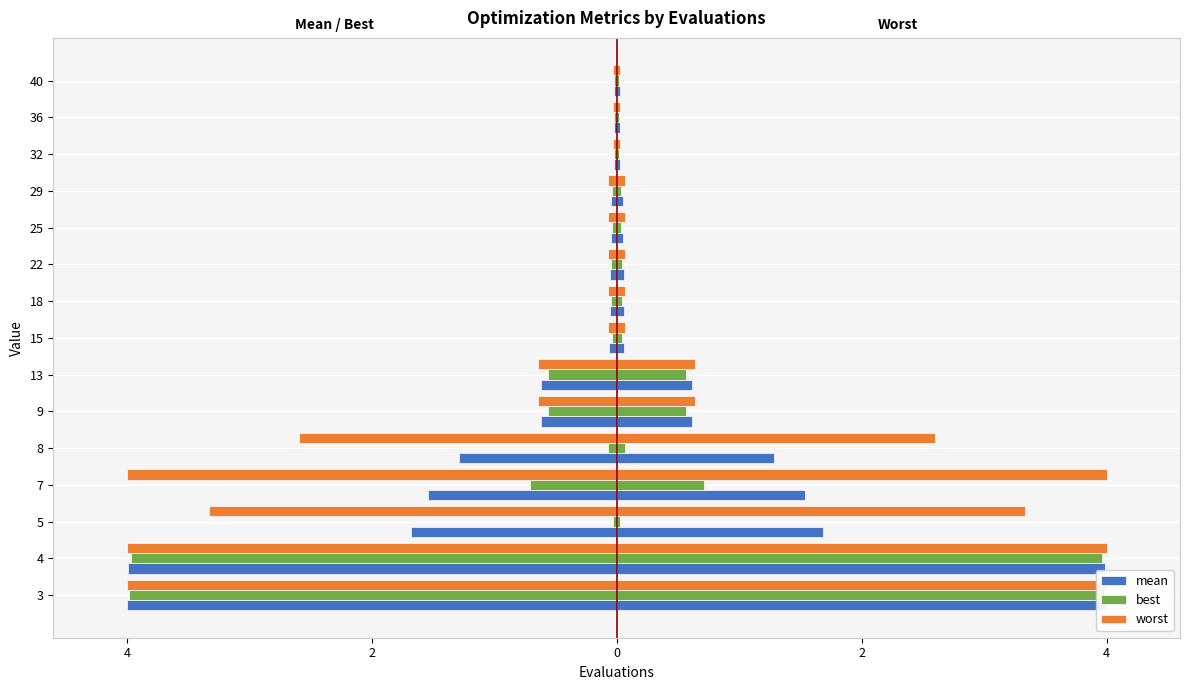

Count the number of categories in the chart.

15